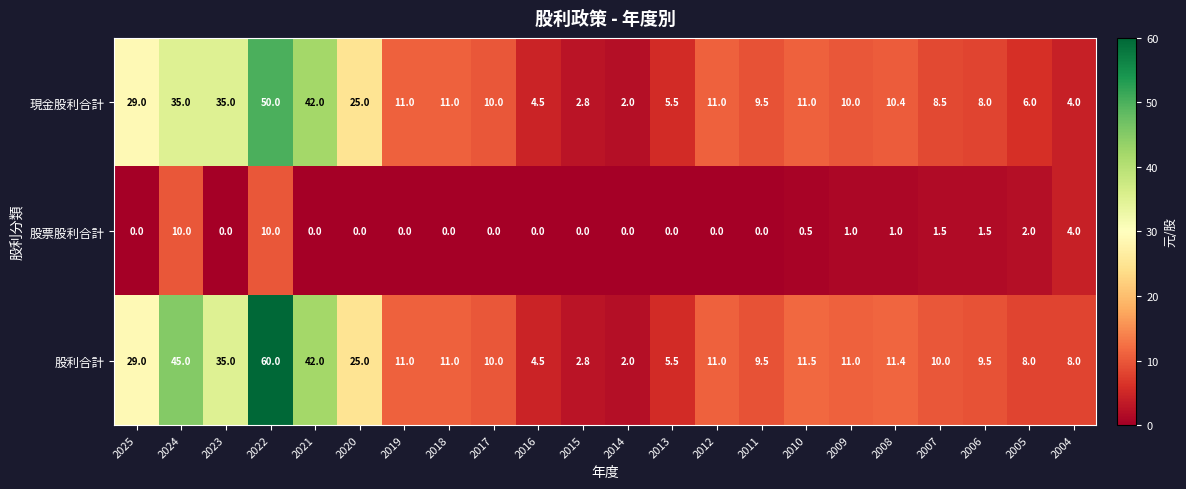

What is the maximum value for 股利合計?

60.0